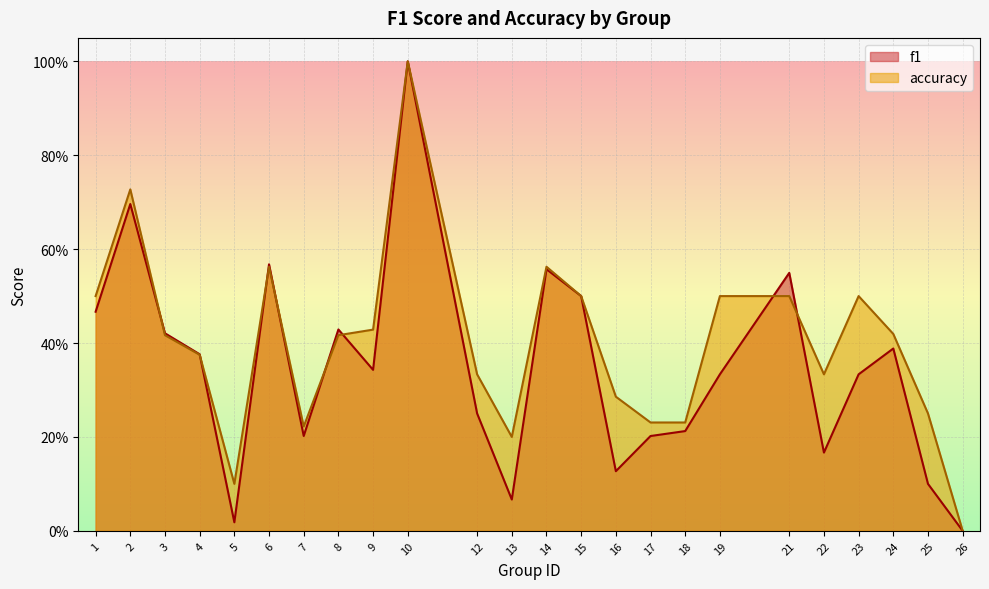

What is the difference between the f1 values at 25 and 22?

0.1